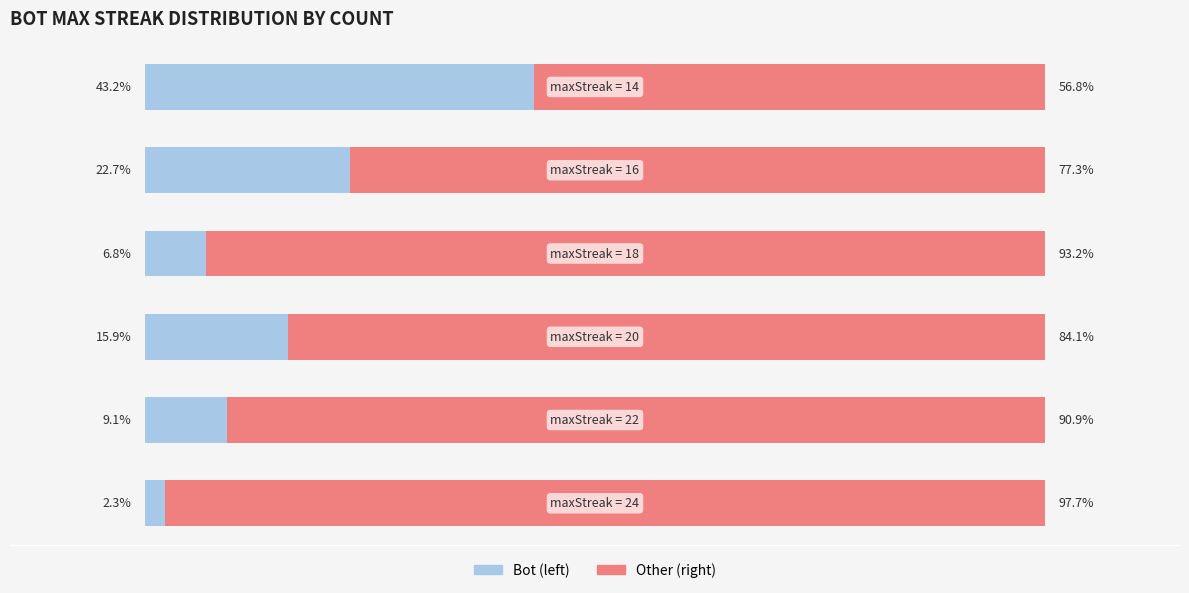

How many bars are there in each group?

2